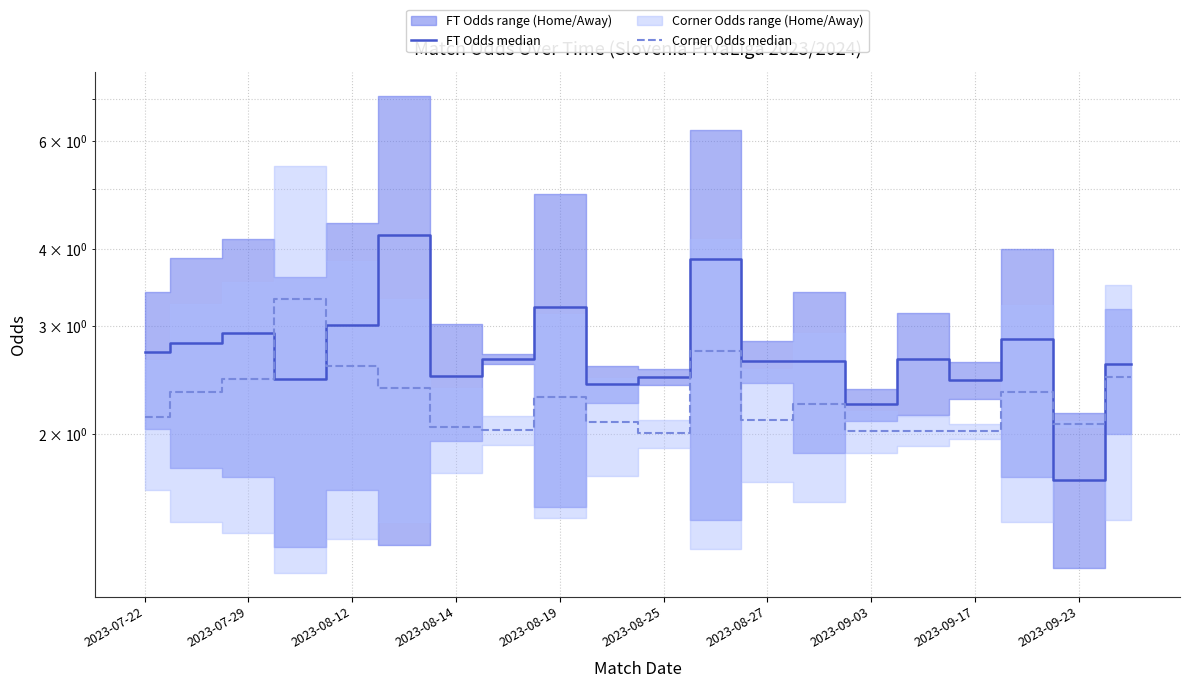

What value does the FT Odds median series have at 2023-09-03?

2.2